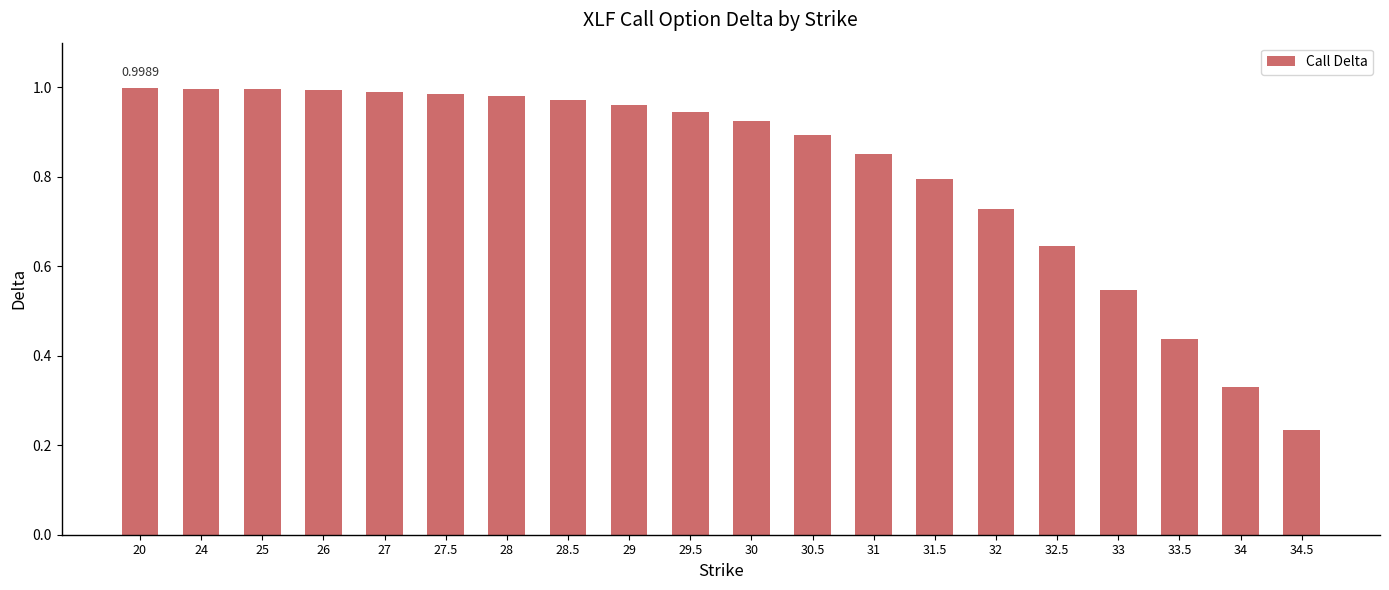

Which has a higher value, 30 or 29?

29